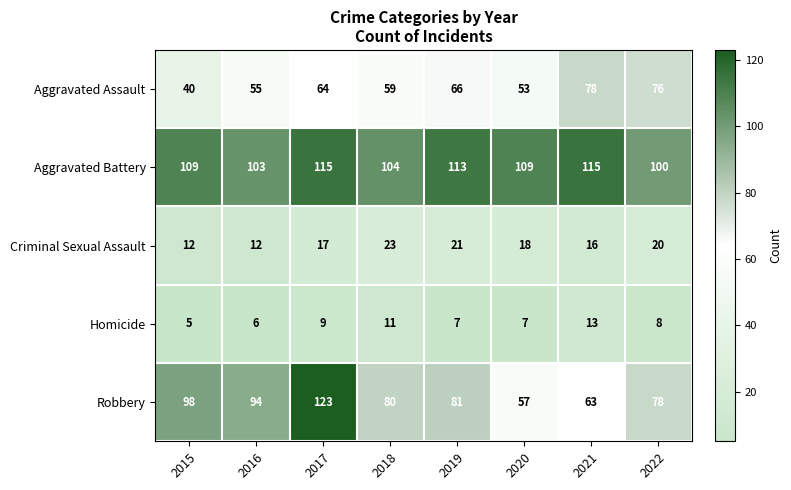

What is the greatest value displayed?

123